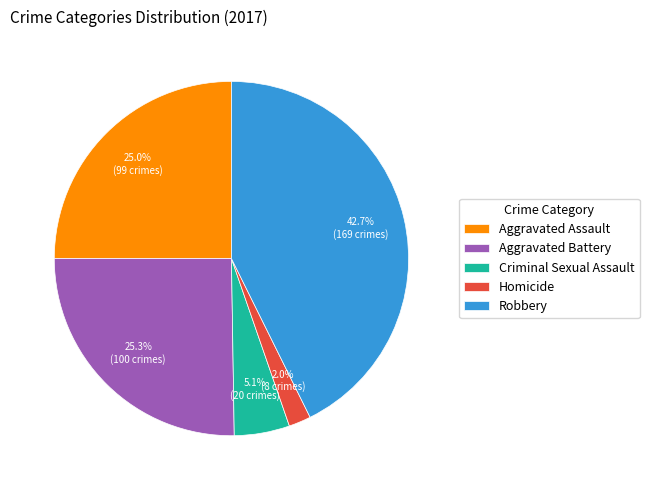

Is there a majority slice in this chart?

No